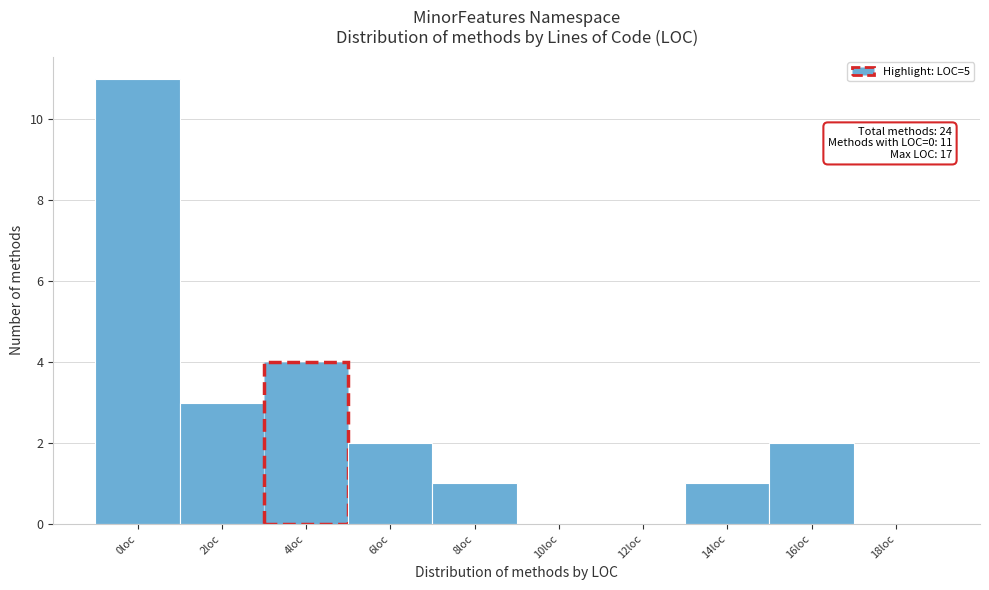

Reading left to right, list all the values displayed in this chart.

0loc=11	2loc=3	4loc=4	6loc=2	8loc=1	10loc=0	12loc=0	14loc=1	16loc=2	18loc=0